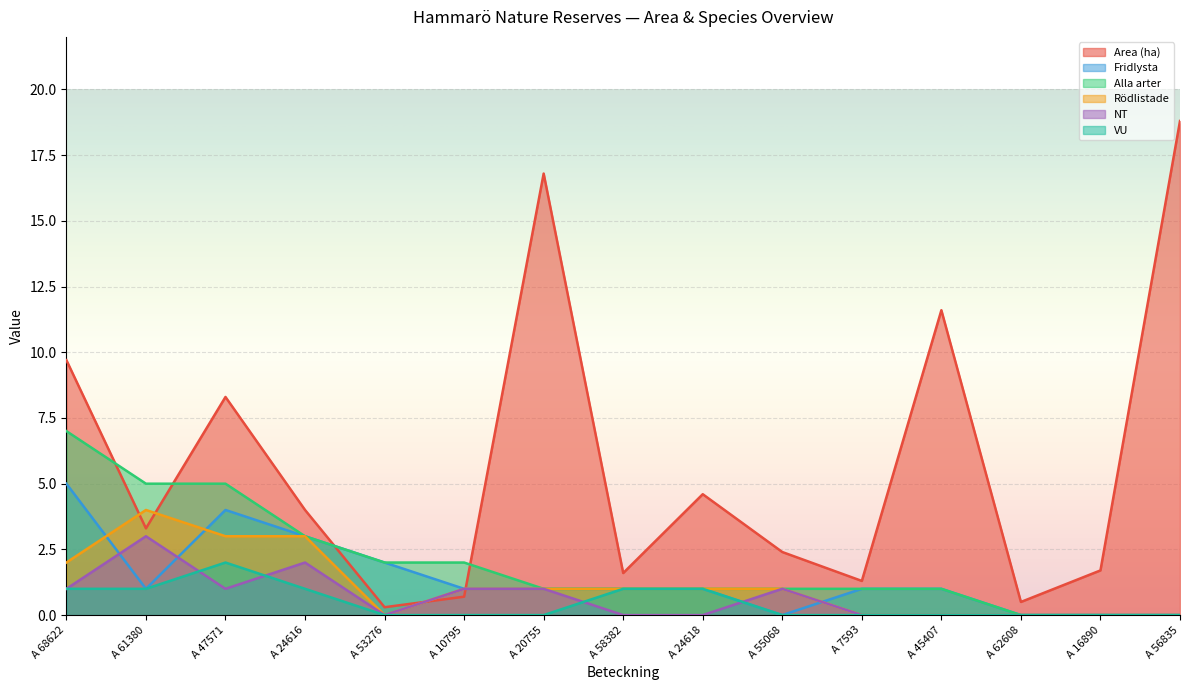

Rank the categories by NT value from lowest to highest.

A 53276, A 58382, A 24618, A 7593, A 45407, A 62608, A 16890, A 56835, A 68622, A 47571, A 10795, A 20755, A 55068, A 24616, A 61380